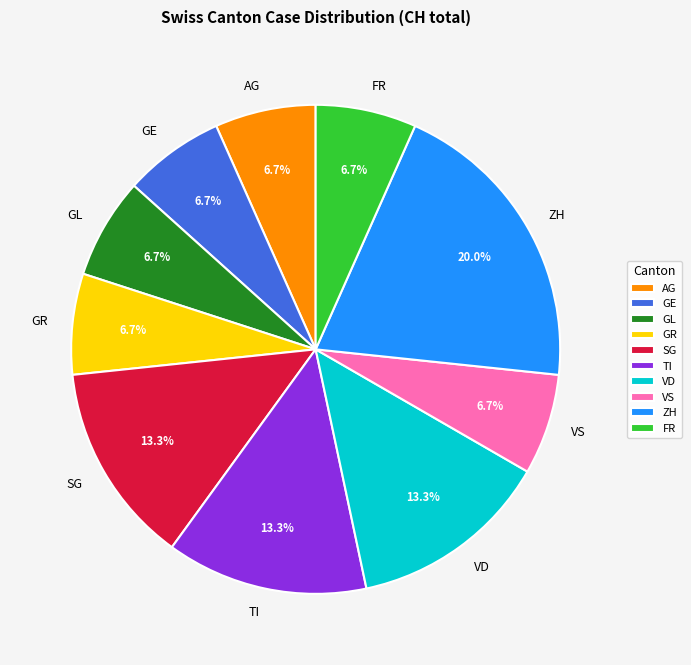

How many slices are in this pie chart?

10